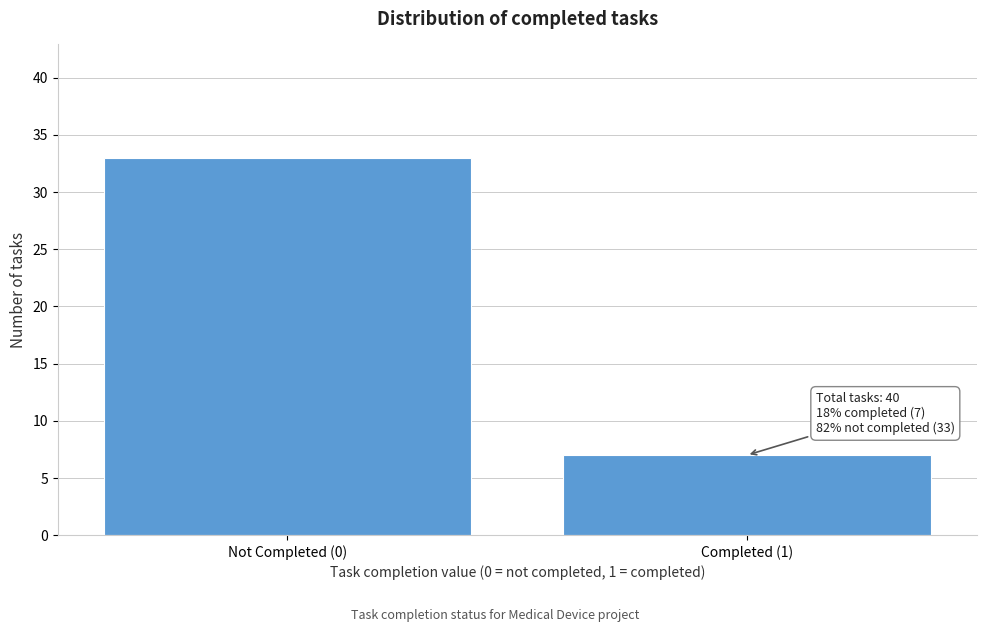

Reading left to right, what are all the values shown in this chart?

Not Completed (0)=33	Completed (1)=7